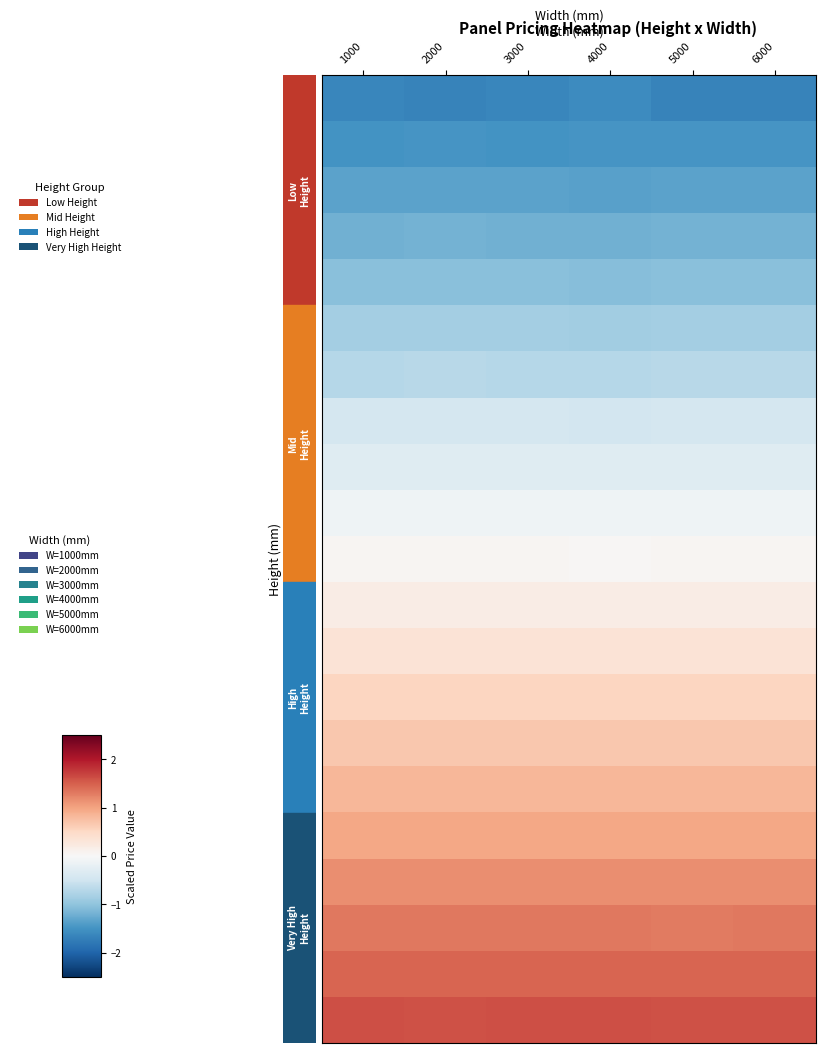

Between 4000 and 2000, which is larger?

4000